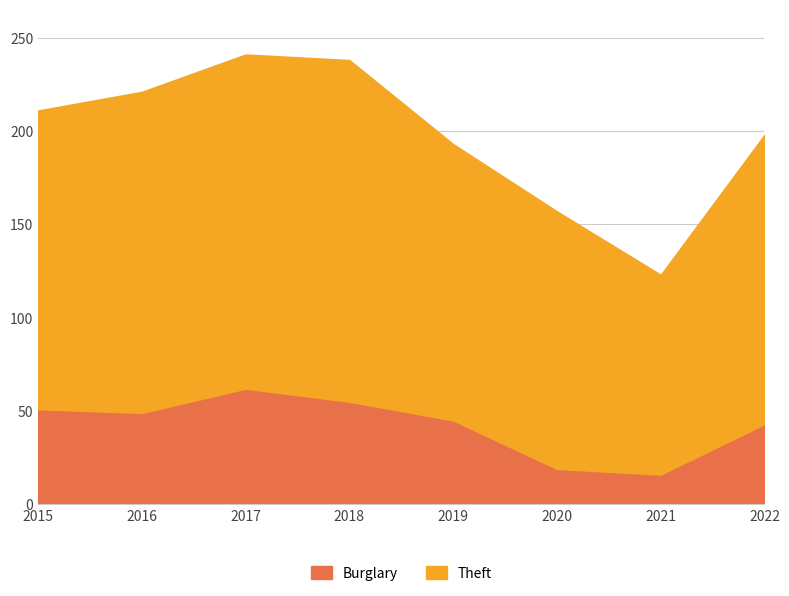

What is the value of the Theft point at the 4th from the left?

238